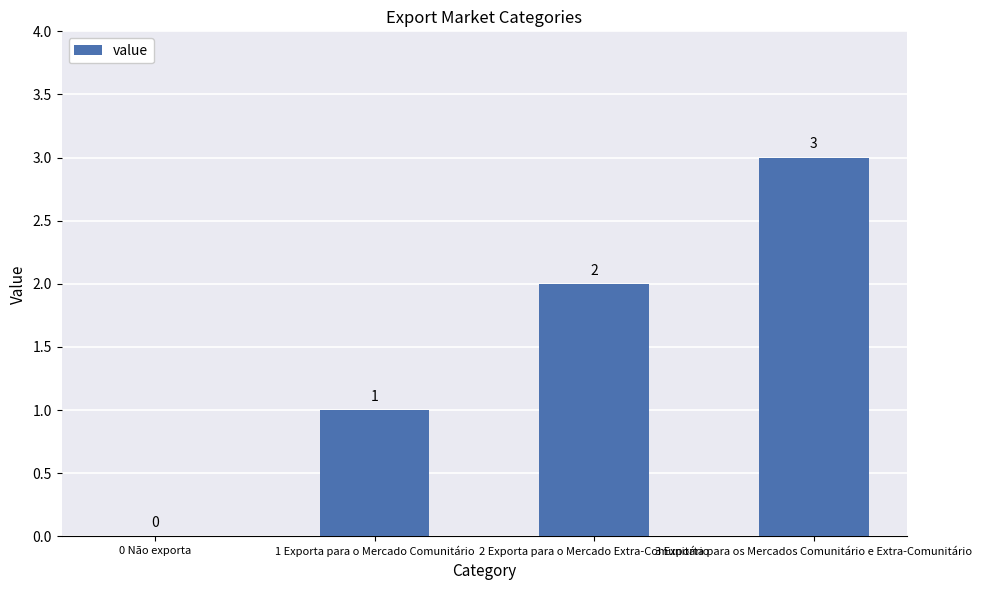

What is the sum of the values at 3 Exporta para os Mercados Comunitário e Extra-Comunitário and 0 Não exporta?

3